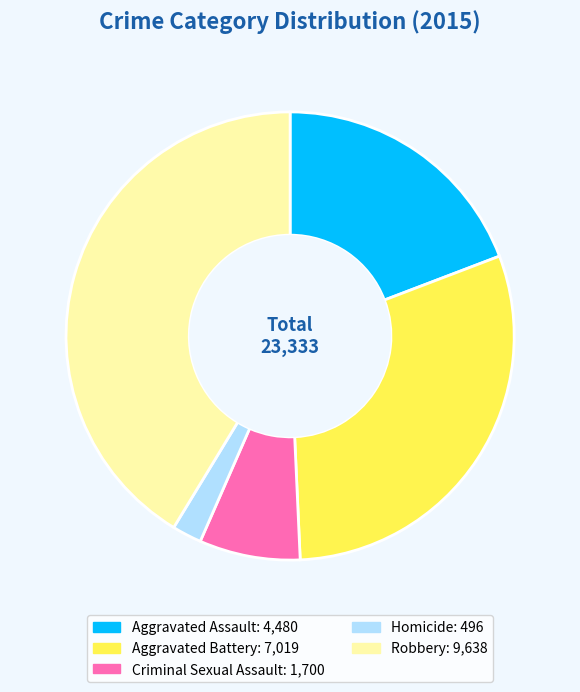

How many segments does this pie chart have?

5